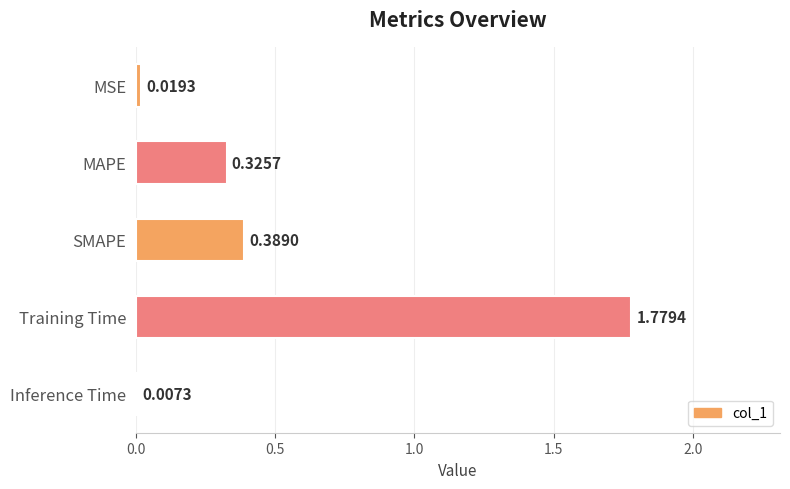

List the labels in order of value, largest first.

Training Time, SMAPE, MAPE, MSE, Inference Time